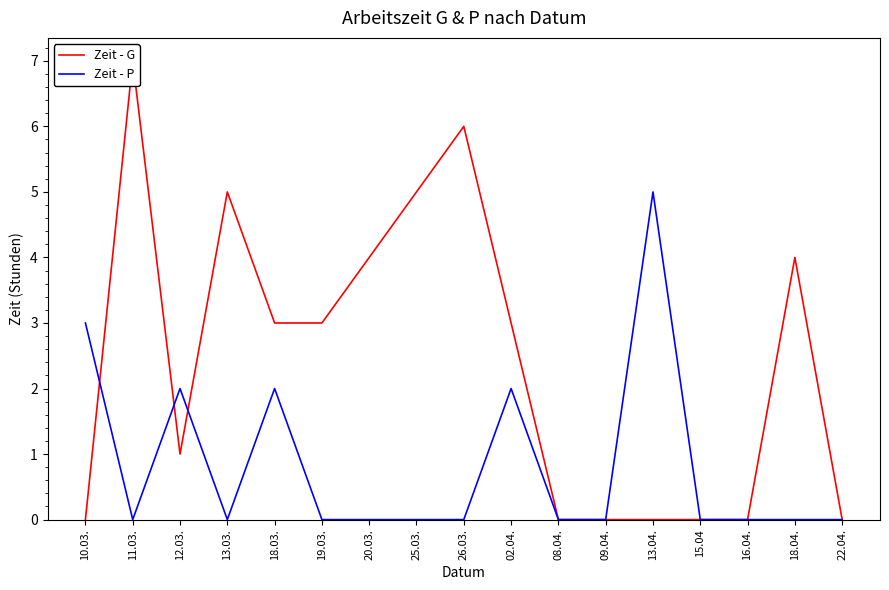

In Zeit - P, how many points are lower than both neighbors (excluding endpoints)?

2